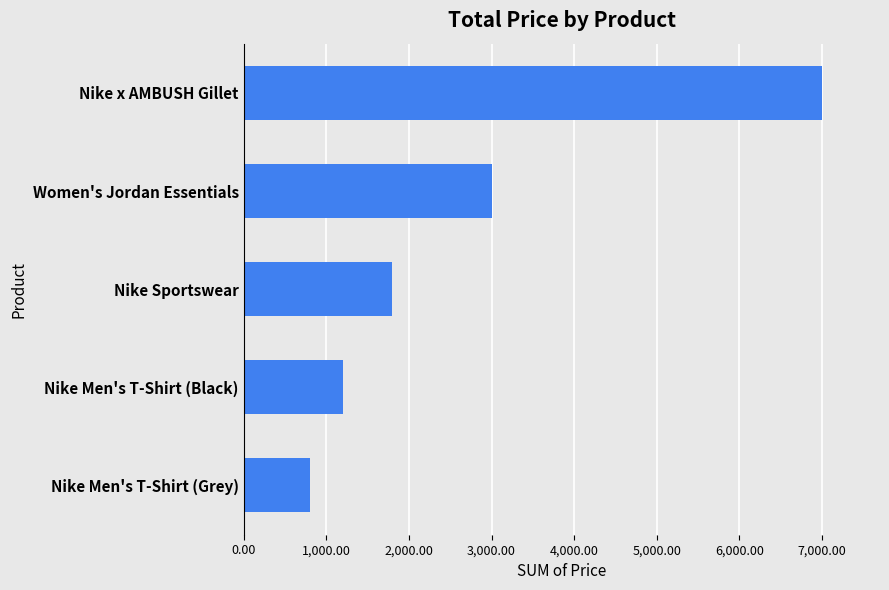

What is the smallest value displayed?

799